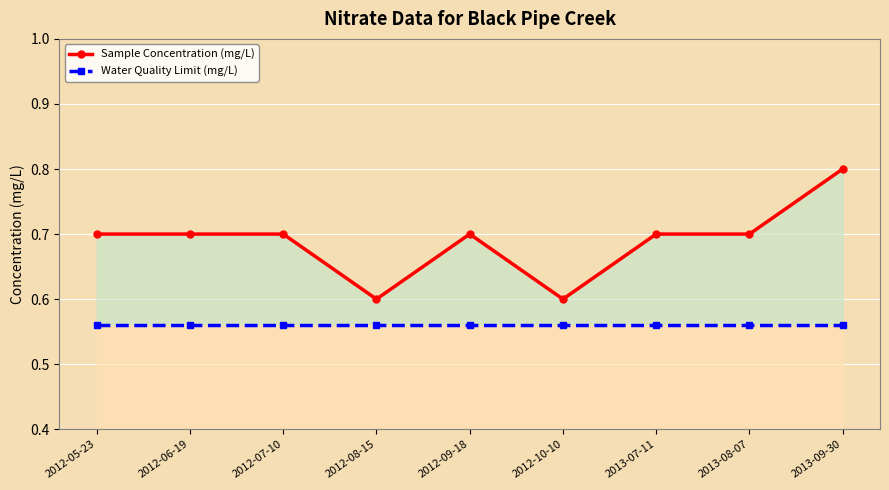

True or false: Sample Concentration (mg/L) and Water Quality Limit (mg/L) intersect in this chart.

False